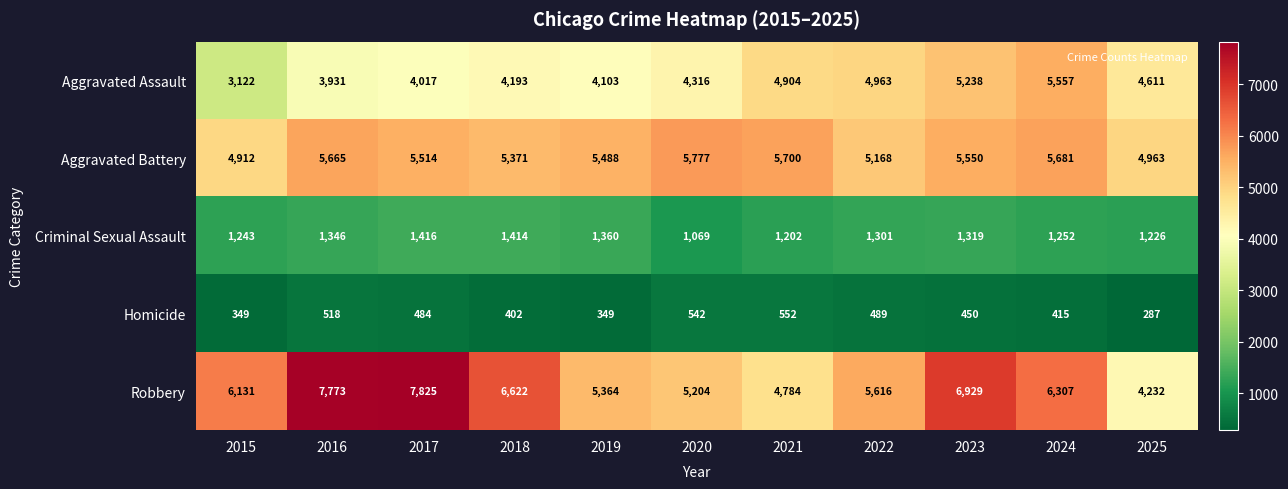

Which label corresponds to the smallest value in the chart?

2025